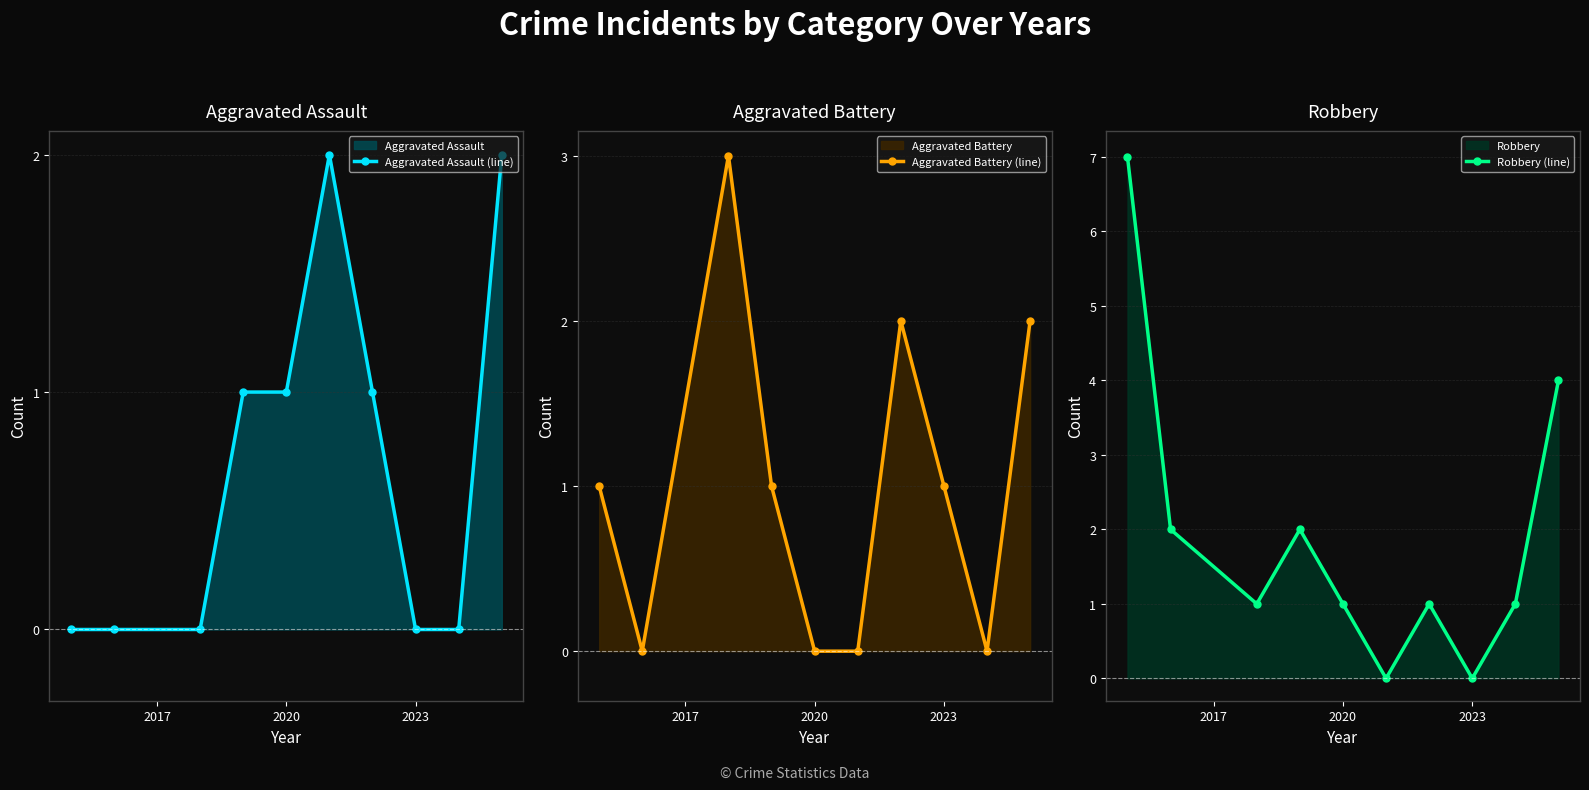

True or false: Aggravated Battery (line) has more than 1 interior local peaks.

True